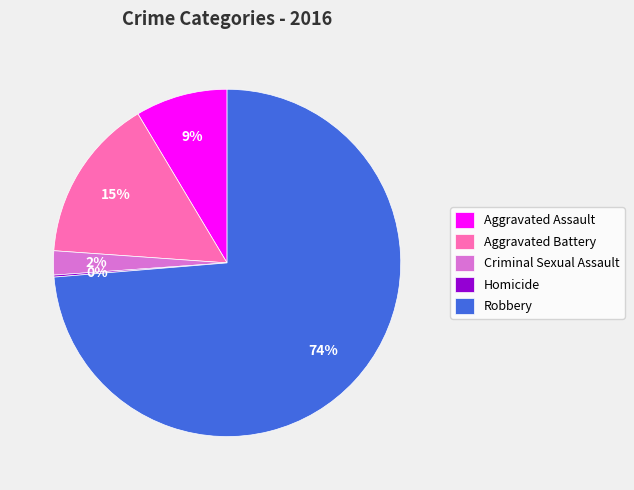

What is the majority slice?

Robbery